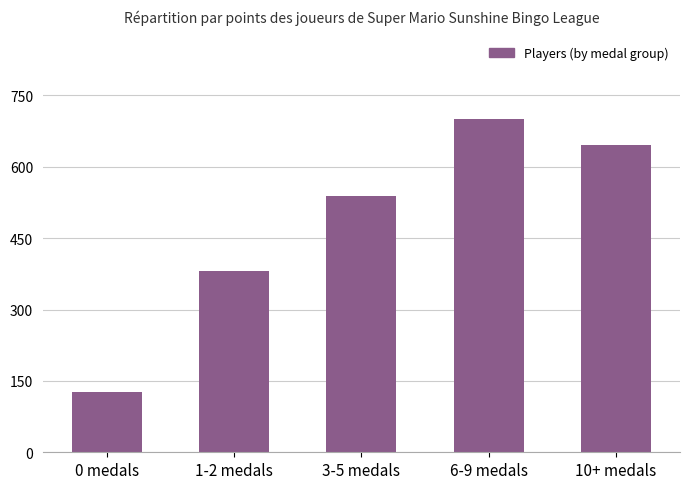

Reading left to right, transcribe all the data shown in this chart.

127	381	539	701	645